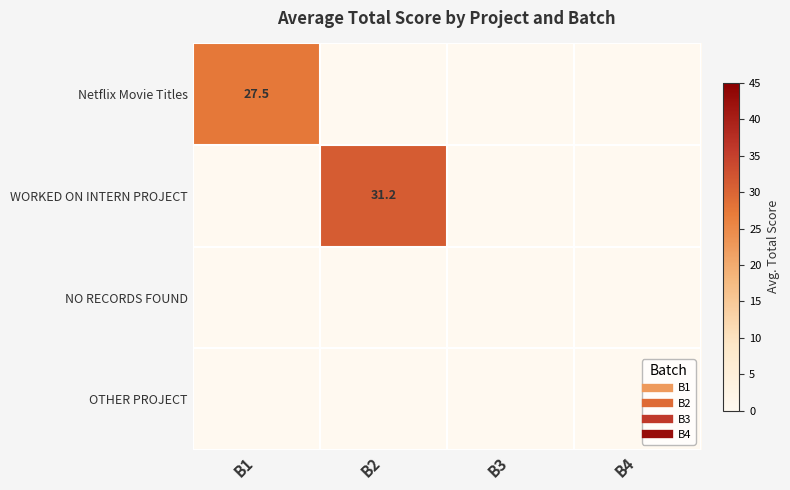

What is the sum of all WORKED ON INTERN PROJECT values?

31.2